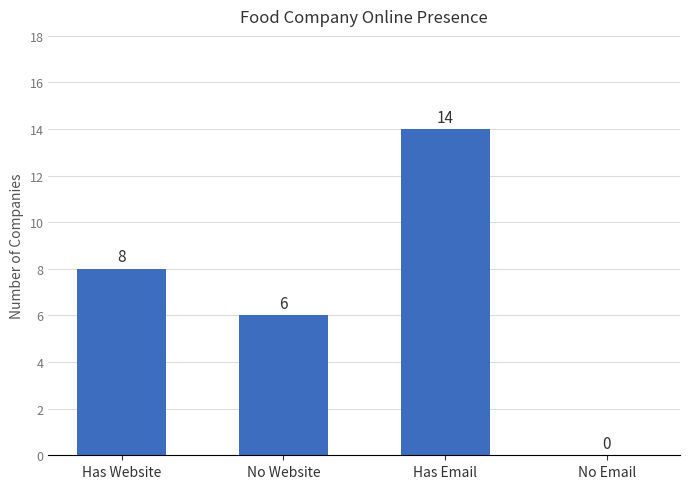

Does the chart contain stacked bars?

No